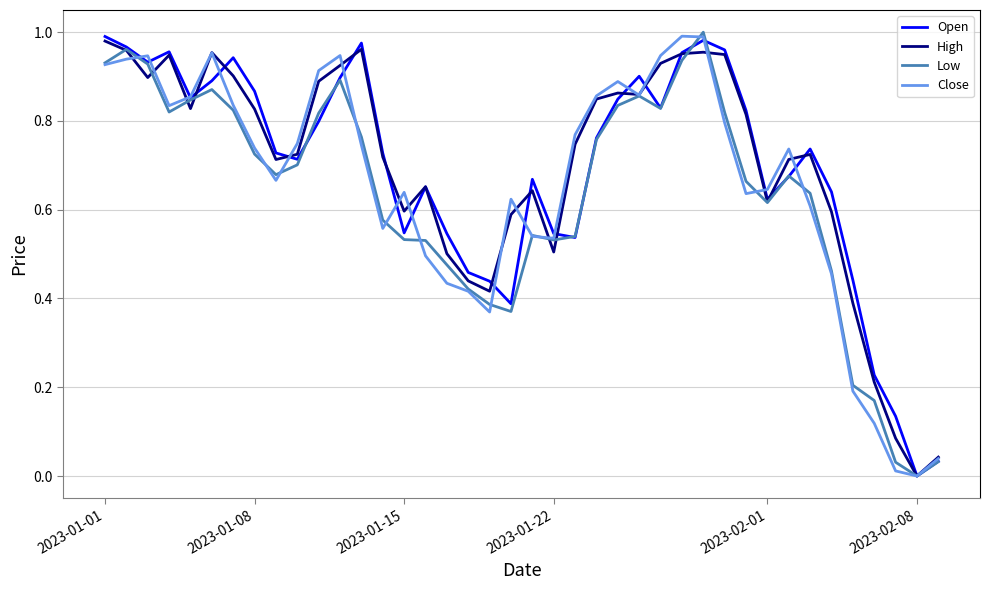

At which label does High reach its minimum?

2023-02-08